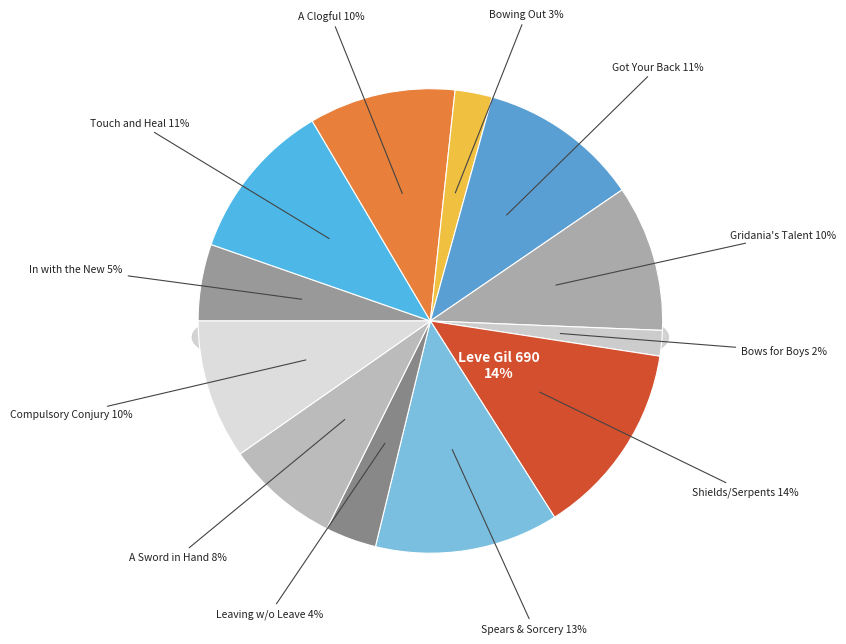

Is it true that Leaving without Leave is 1% of the pie?

False